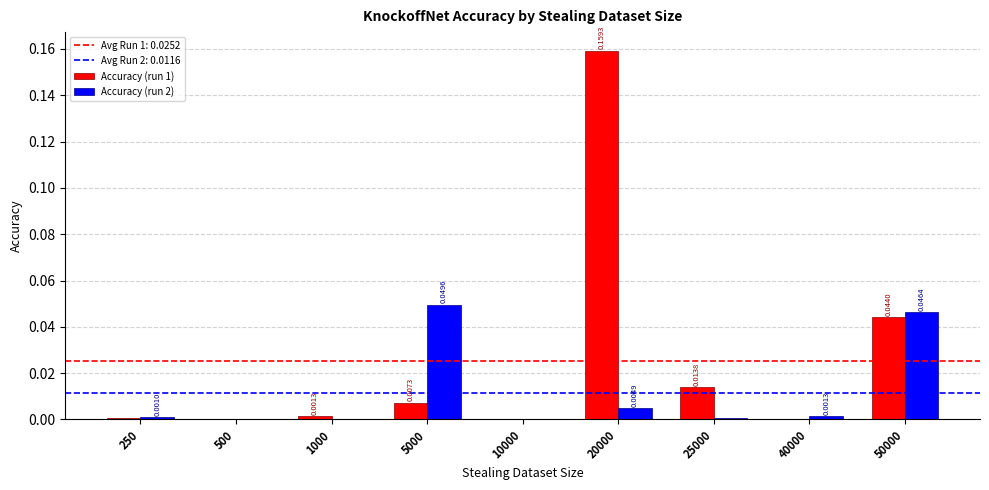

Which series has the largest total across all categories?

Accuracy (run 1)